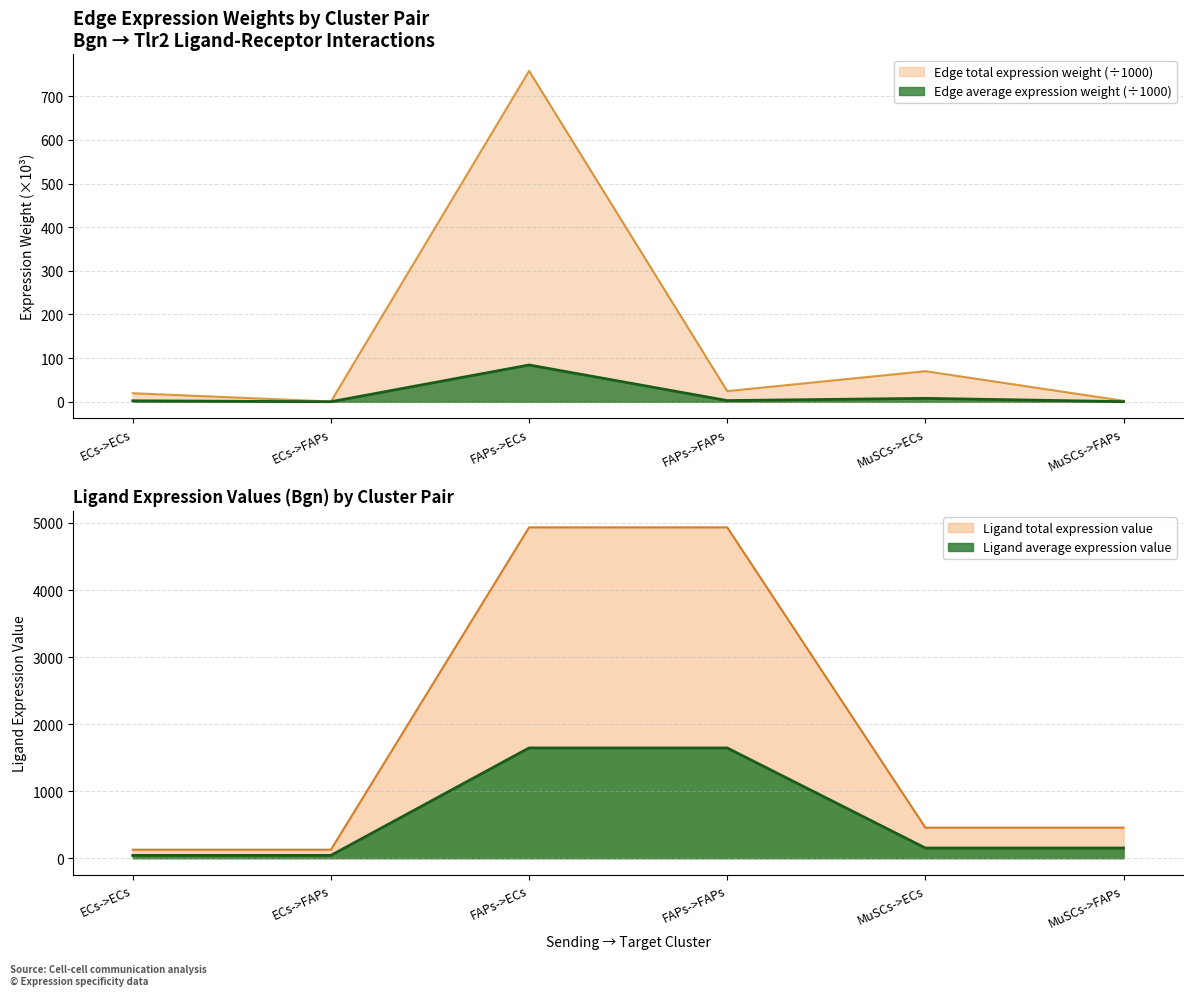

True or false: Edge average expression weight and Edge total expression weight cross at least once.

False